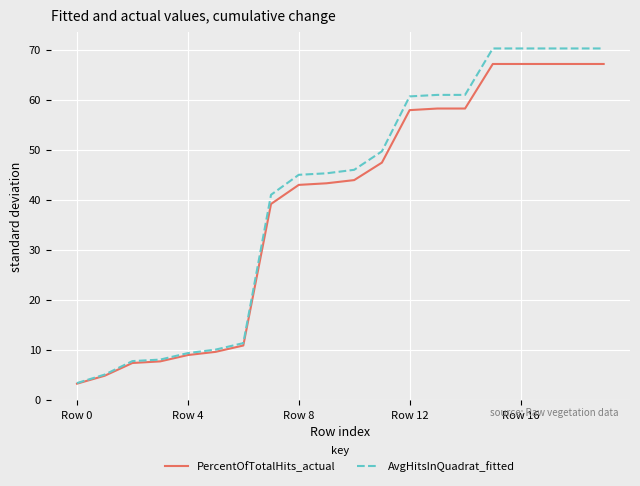

What is the highest value of the PercentOfTotalHits_actual series?

67.2